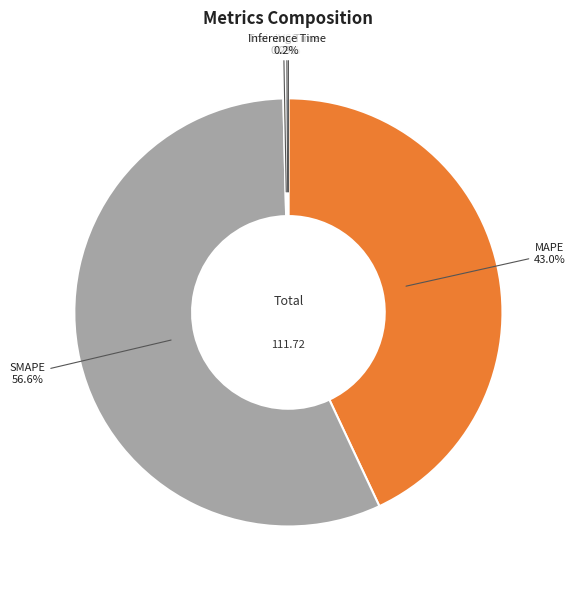

Which category has the biggest portion of the pie?

SMAPE